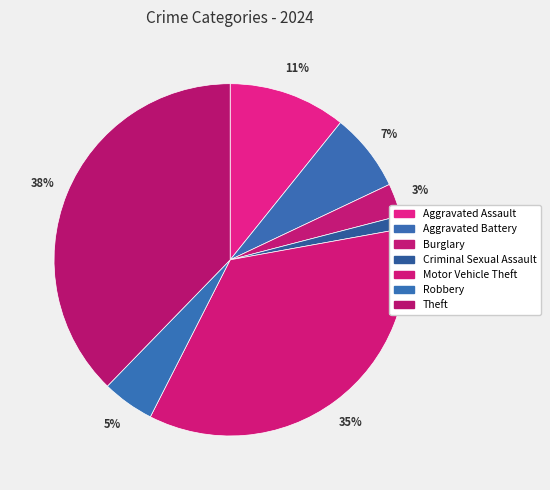

What portion of the pie excludes Aggravated Assault?

89.2%